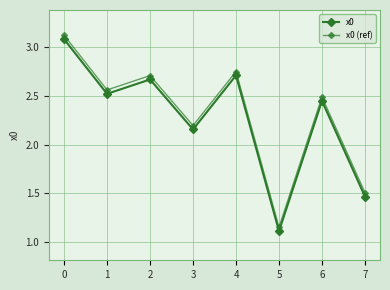

In x0, how many points are lower than both neighbors (excluding endpoints)?

3